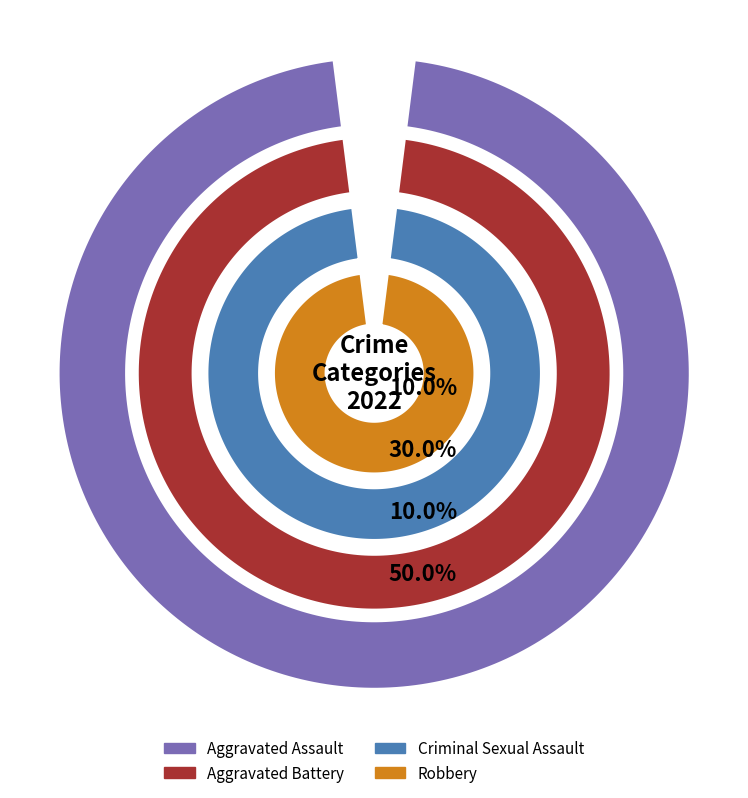

What is the ratio of the value at Robbery to the value at Aggravated Assault?

5.0